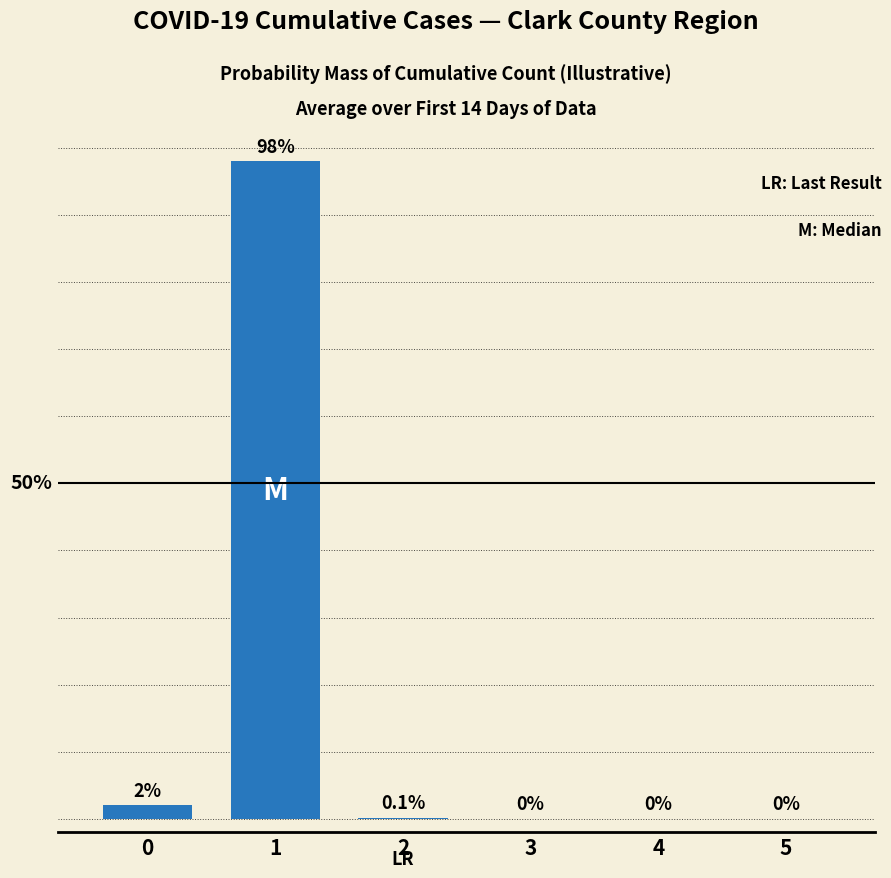

Rank the categories by value from lowest to highest.

3, 4, 5, 2, 0, 1